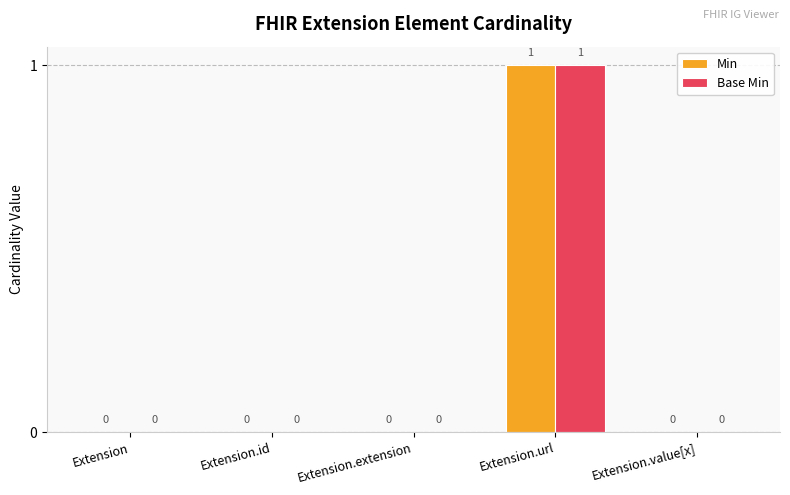

What is the sum of all Min values?

1